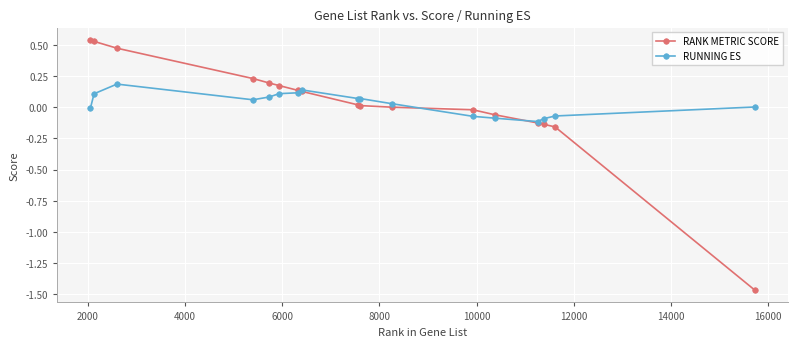

List the series in order of their peak value, highest first.

RANK METRIC SCORE, RUNNING ES